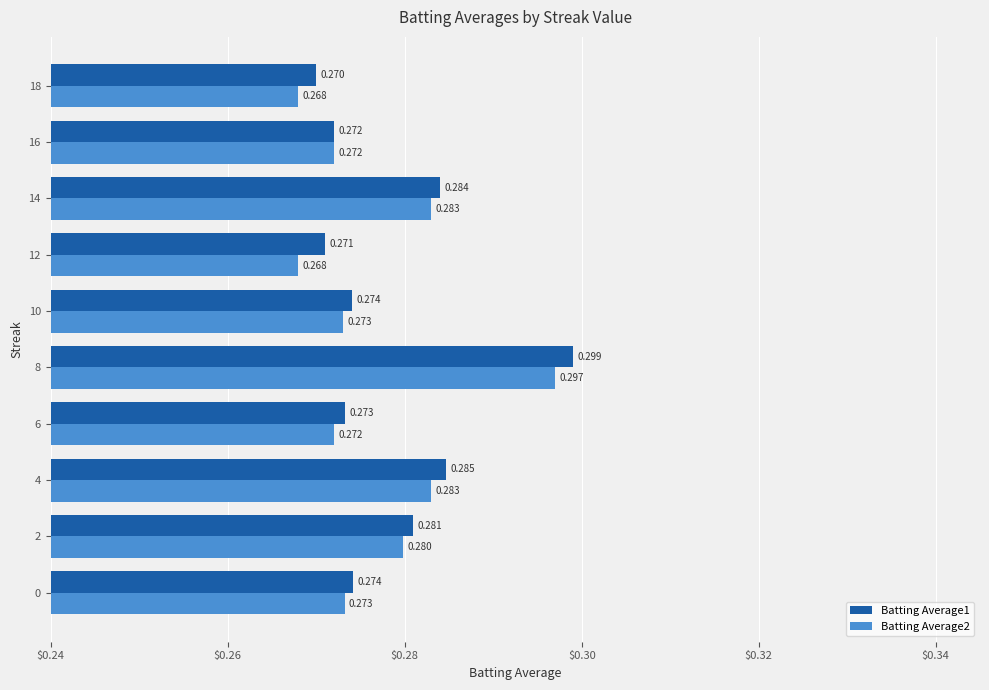

Which category has the lowest value in the Batting Average1 series?

18